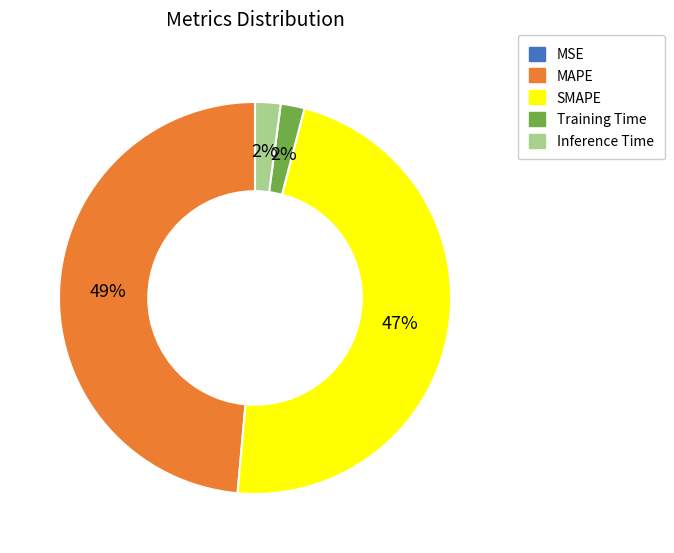

The MAPE slice represents 55% of the pie. True or false?

False